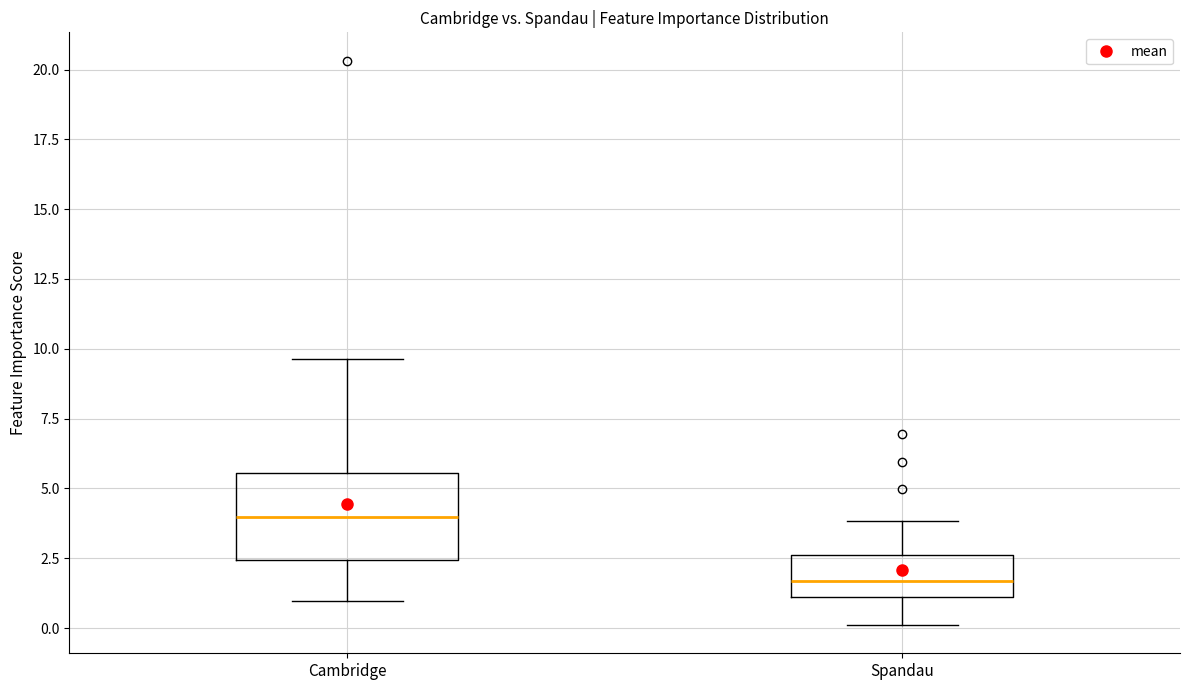

Reading left to right, read every box against the y-axis: the position of its median line, the range the box covers, and the ends of its whiskers. The values are not printed on the chart, so give them approximately, as read against the axis.

Cambridge: median 4.0, box 2.5 to 5.5, whiskers 1.0 to 9.5
Spandau: median 1.5, box 1.0 to 2.5, whiskers 0.0 to 4.0